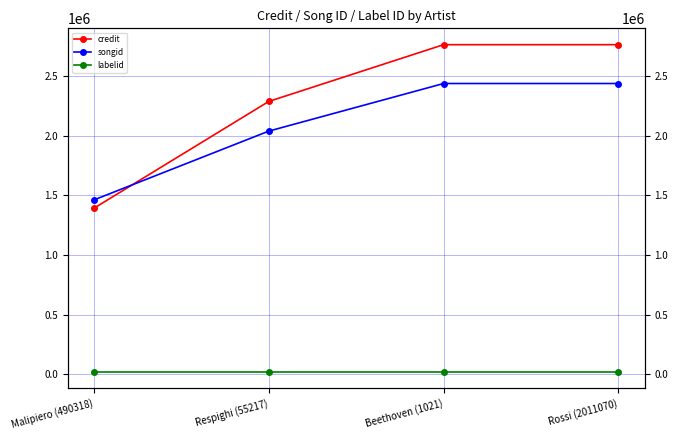

What is the maximum value for labelid?

23569